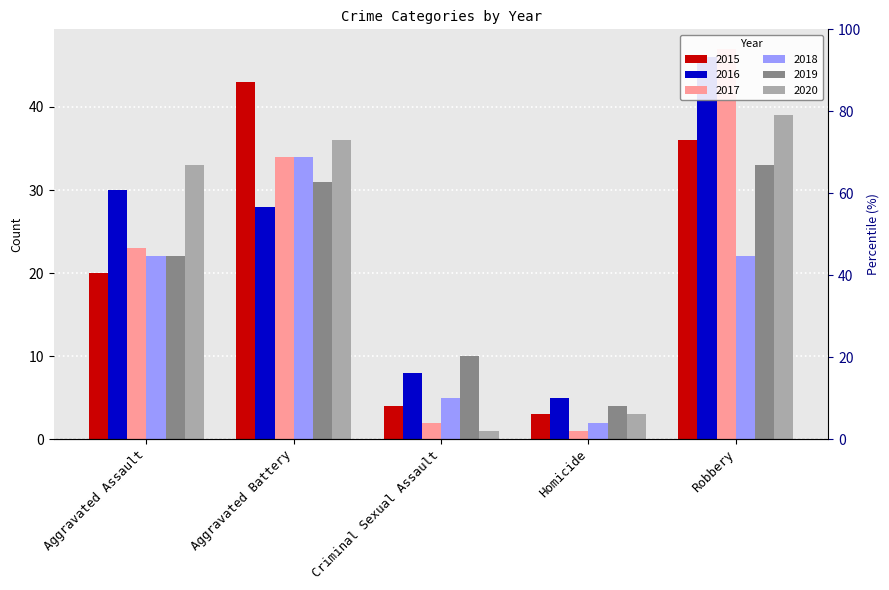

Is it true that 2019 equals 33 at Robbery?

True